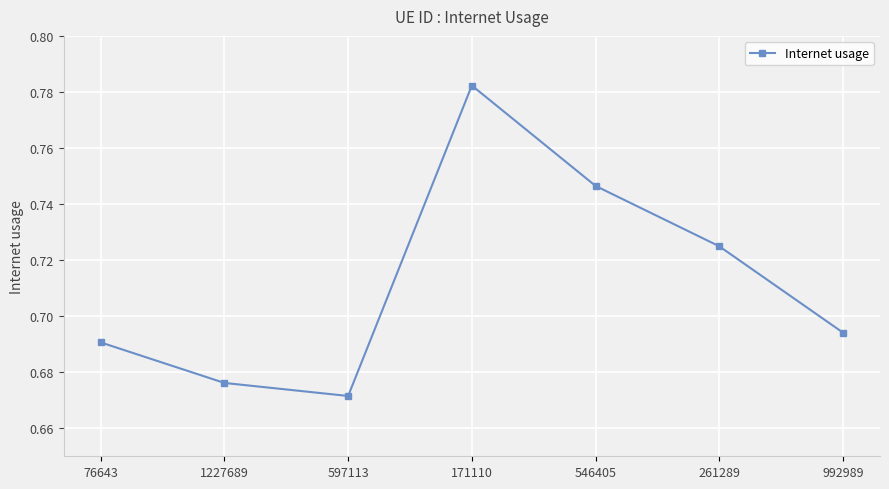

What is the difference between the maximum and second lowest values?

0.1